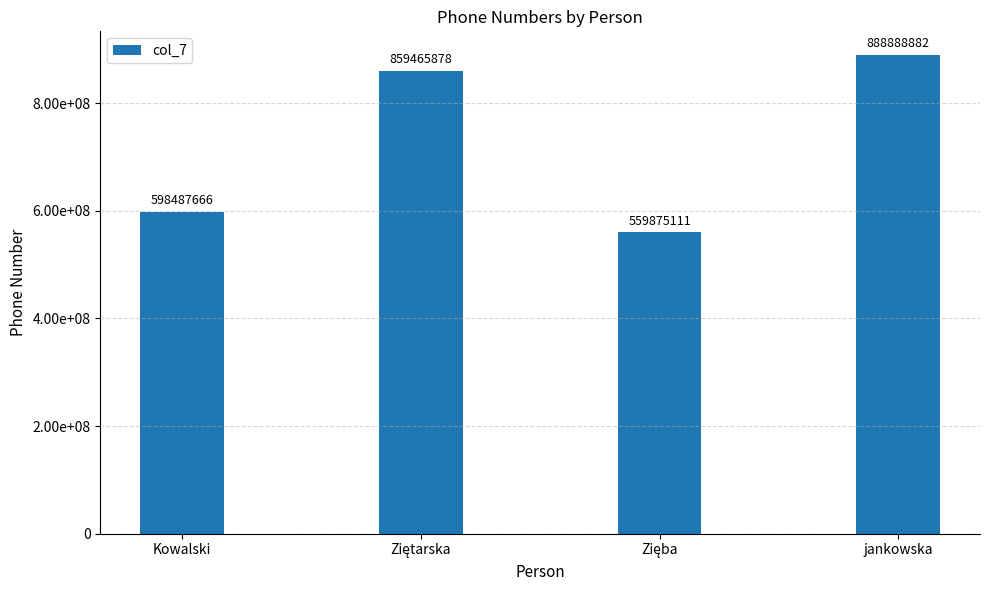

Which has a higher value, Zięba or Kowalski?

Kowalski